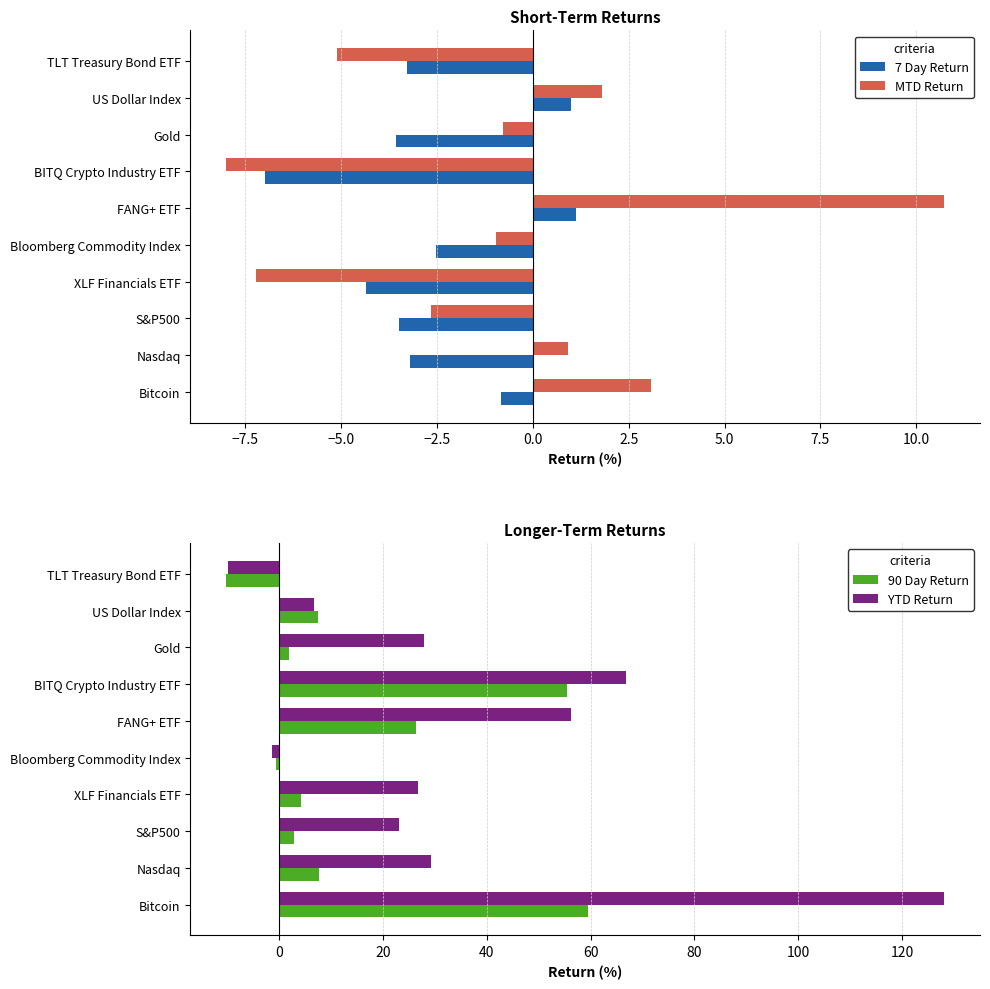

What is the approximate value of 90 Day Return at FANG+ ETF?

26.4